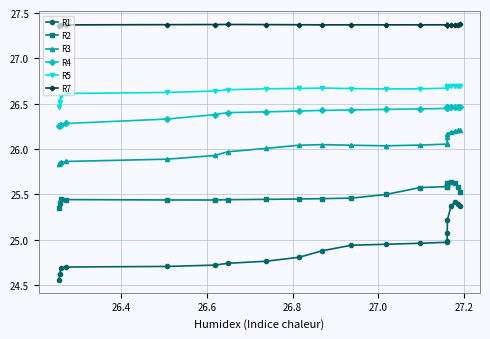

What are all the series names shown in the legend?

R1, R2, R3, R4, R5, R7